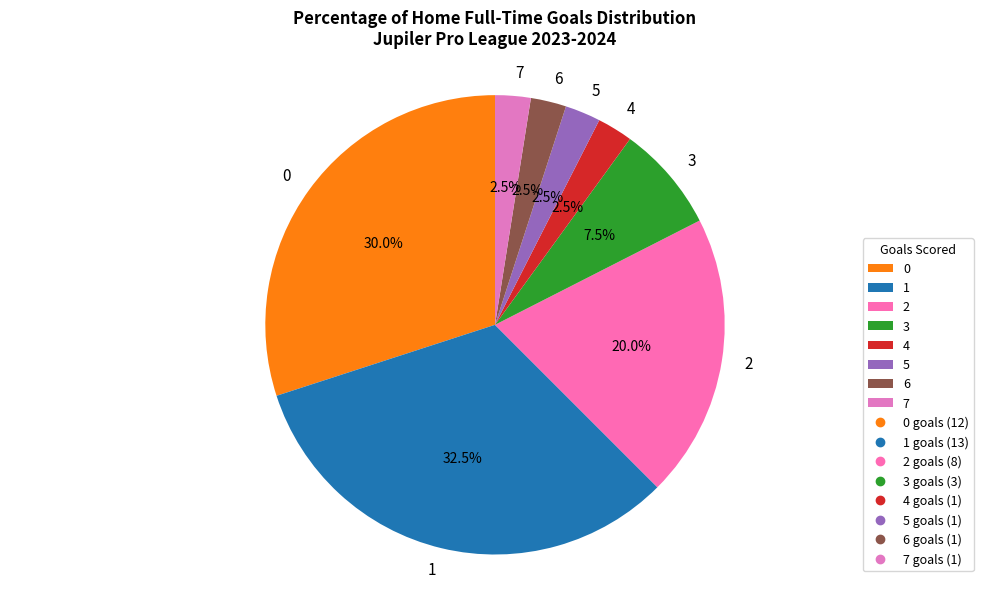

What portion of the pie excludes 6?

97.5%